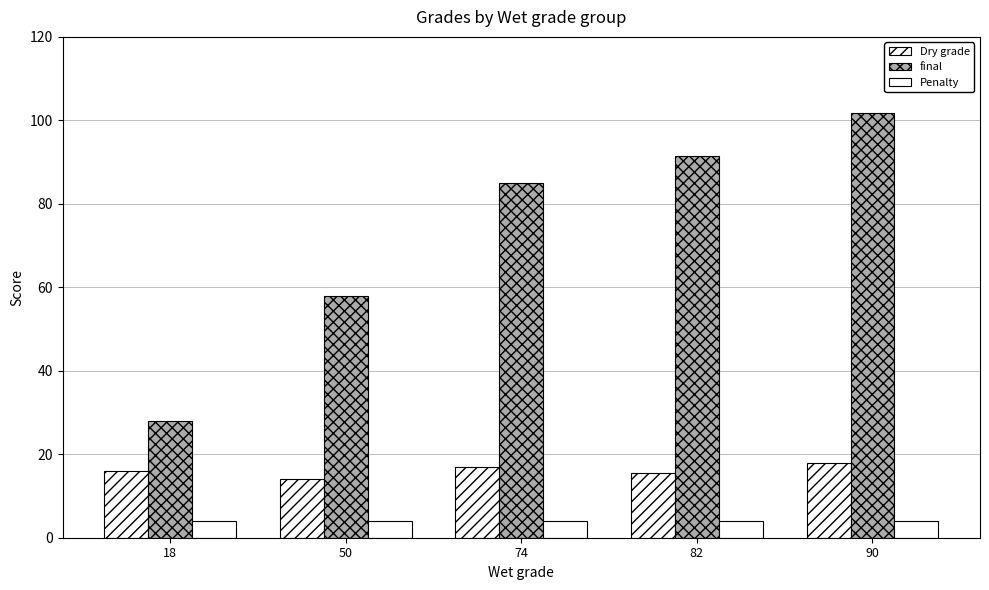

At which label does Dry grade first exceed 16?

74